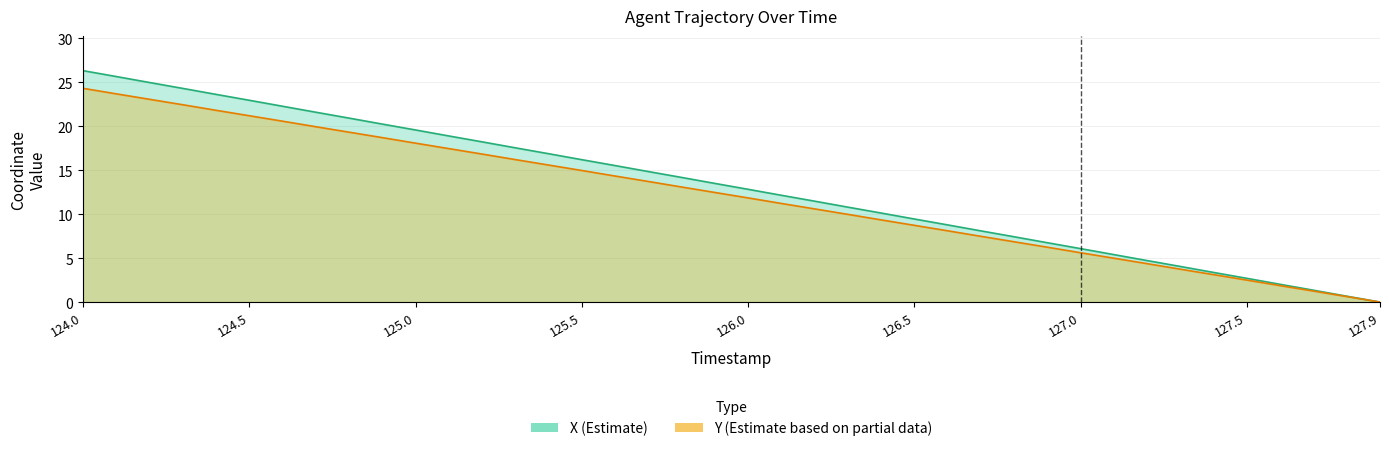

How many values in the Y series are below 12?

20